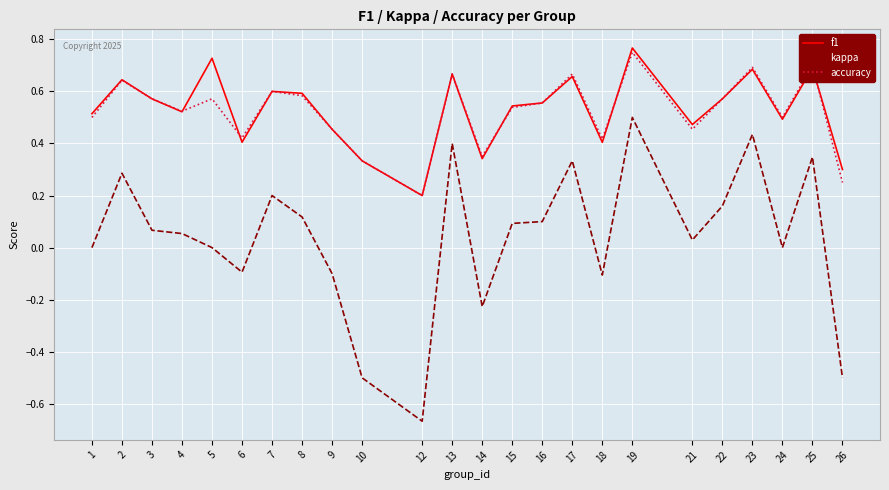

What is the total value across all series at 7?

1.4